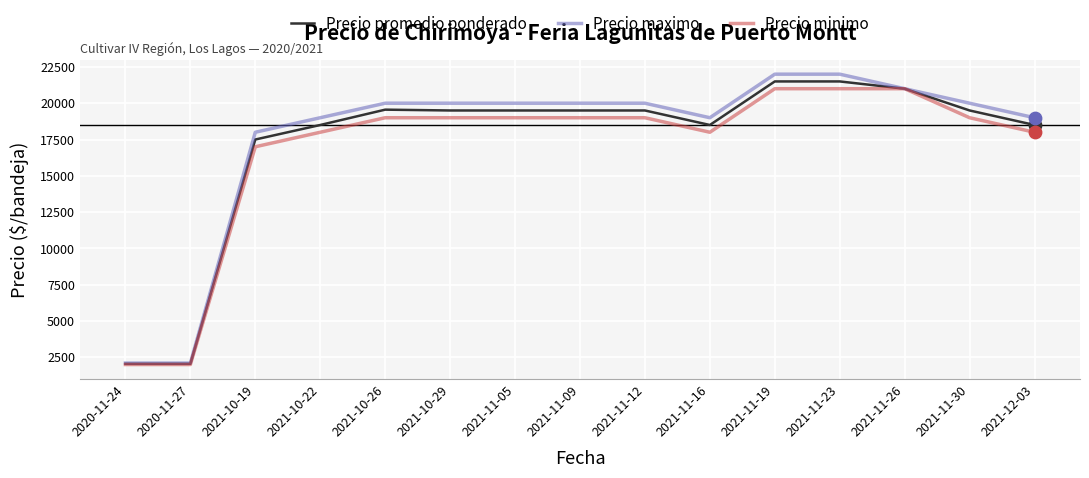

What are all the series names shown in the legend?

Precio promedio ponderado, Precio maximo, Precio minimo